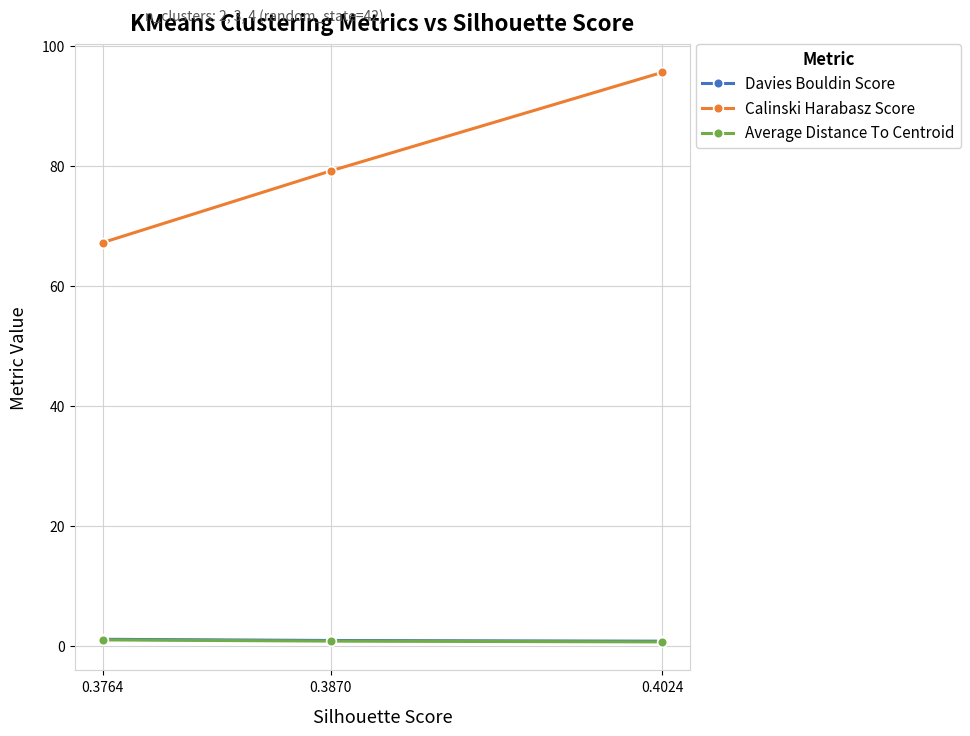

What is the value of the Davies Bouldin Score point at the 1st from the left?

1.1